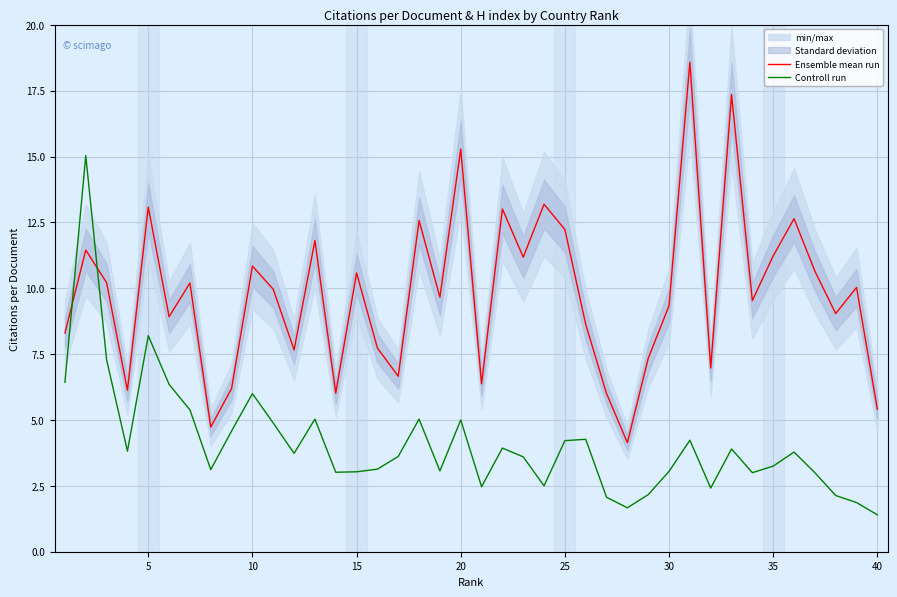

Reading left to right, what are all the values shown in this chart?

Ensemble mean run: 8.3	11.4	10.2	6.1	13.1	8.9	10.2	4.7	6.2	10.8	10.0	7.7	11.8	6.0	10.6	7.7	6.7	12.6	9.7	15.3	6.4	13.0	11.2	13.2	12.2	8.6	6.0	4.1	7.3	9.3	18.6	7.0	17.4	9.5	11.2	12.6	10.7	9.0	10.0	5.4
Controll run: 6.4	15.0	7.3	3.8	8.2	6.3	5.4	3.1	4.6	6.0	4.9	3.7	5.0	3.0	3.0	3.1	3.6	5.0	3.1	5.0	2.5	3.9	3.6	2.5	4.2	4.3	2.1	1.7	2.2	3.0	4.2	2.4	3.9	3.0	3.2	3.8	3.0	2.1	1.9	1.4